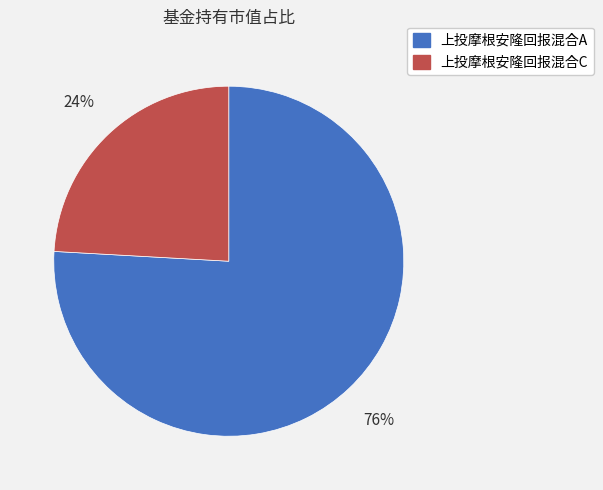

The 上投摩根安隆回报混合C slice represents 24% of the pie. True or false?

True